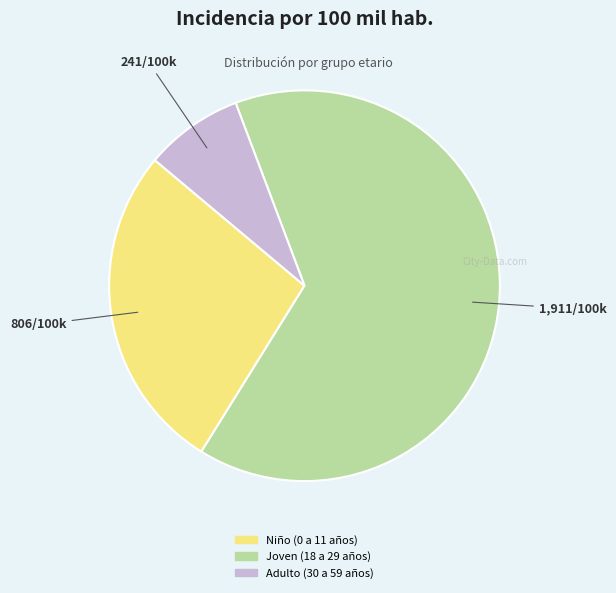

Rank the categories by value from lowest to highest.

Adulto (30 a 59 años), Niño (0 a 11 años), Joven (18 a 29 años)